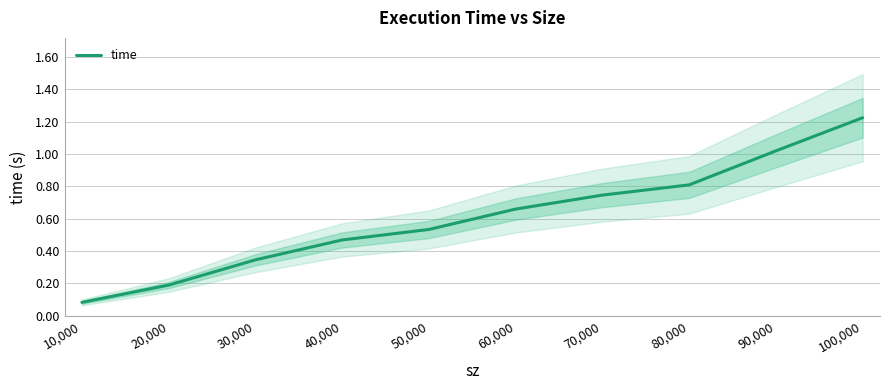

What is the average value?

0.6